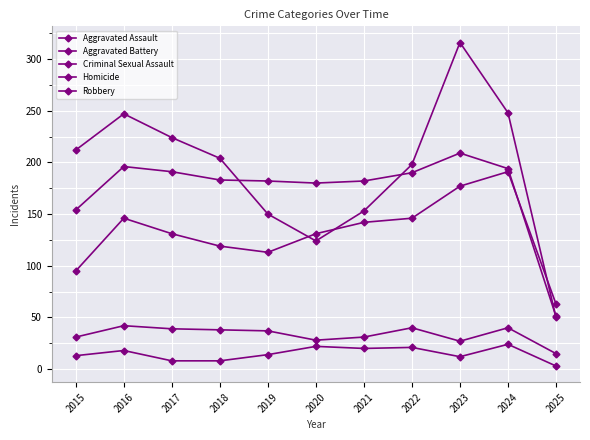

How many values in the Aggravated Assault series are below 131?

4